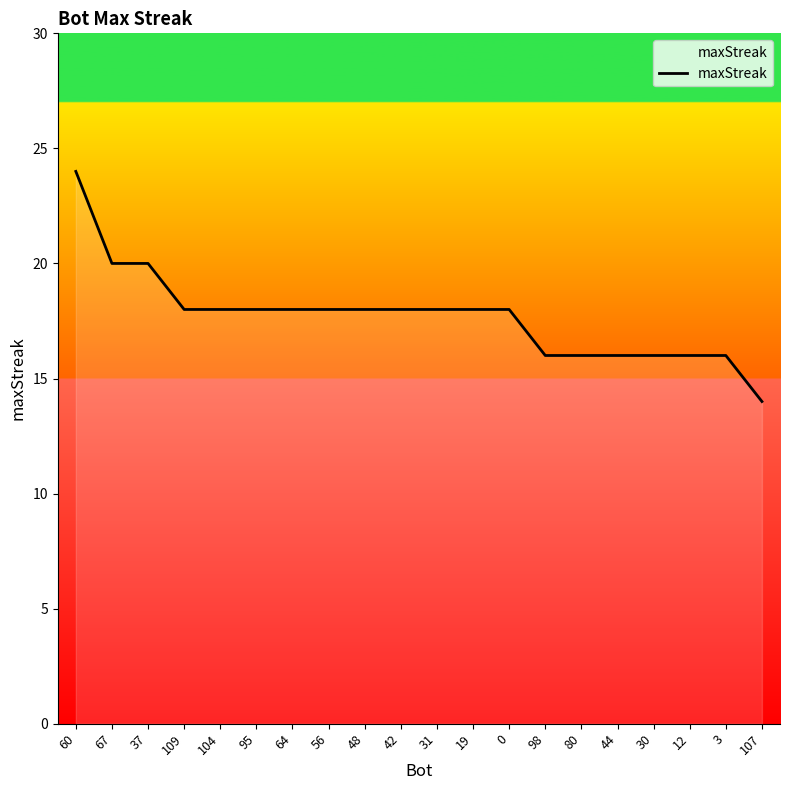

Reading left to right, extract all data points from this chart.

24	20	20	18	18	18	18	18	18	18	18	18	18	16	16	16	16	16	16	14